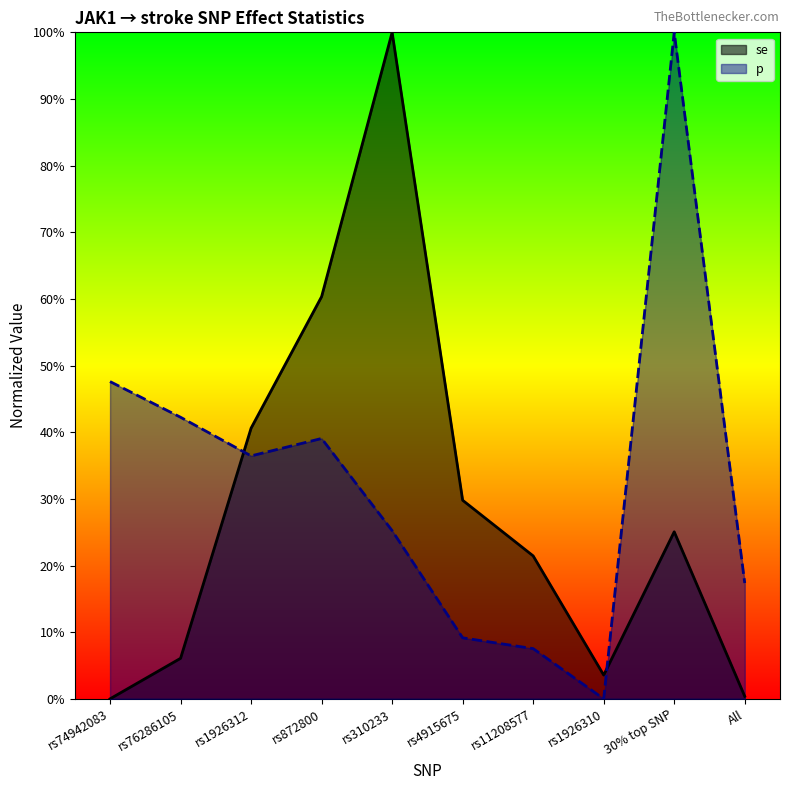

Reading right to left, extract all data points from this chart.

se: All=0.0	30% top SNP=0.3	rs1926310=0.0	rs11208577=0.2	rs4915675=0.3	rs310233=1.0	rs872800=0.6	rs1926312=0.4	rs76286105=0.1	rs74942083=0.0
p: All=0.2	30% top SNP=1.0	rs1926310=0.0	rs11208577=0.1	rs4915675=0.1	rs310233=0.3	rs872800=0.4	rs1926312=0.4	rs76286105=0.4	rs74942083=0.5